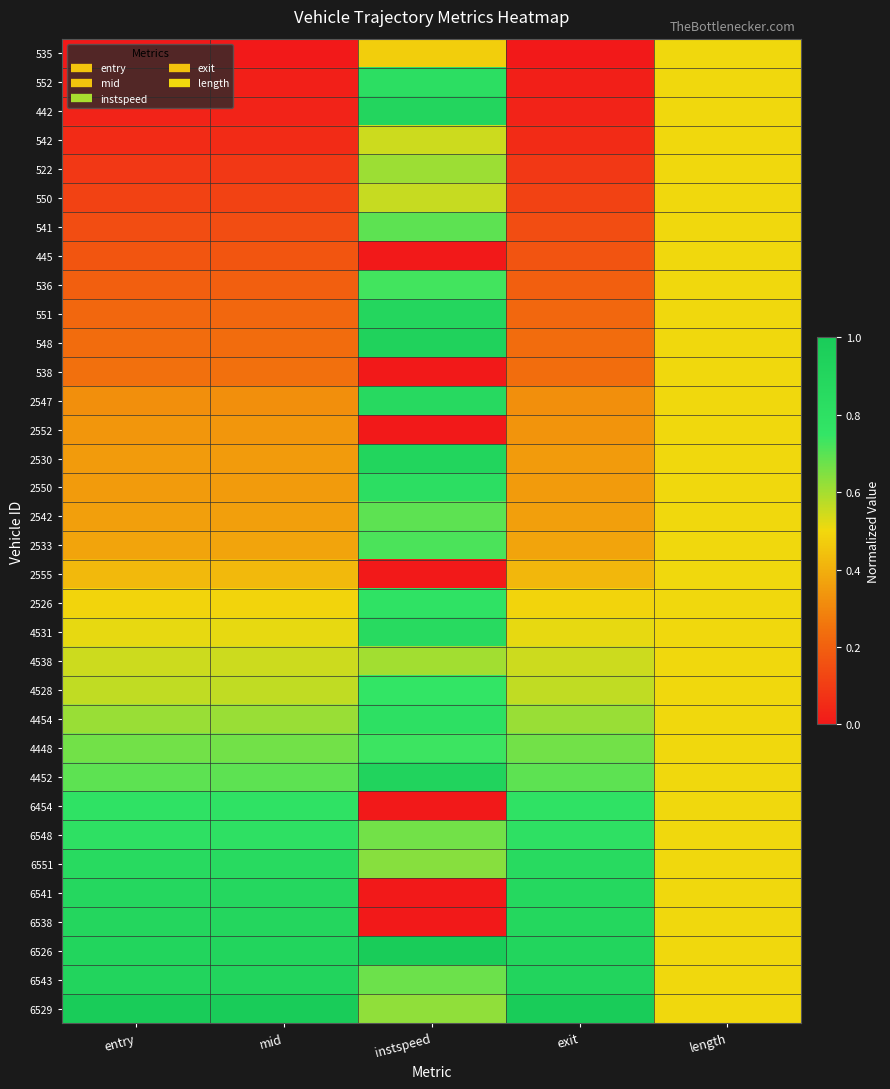

Reading right to left, what are all the values shown in this chart?

535: length=0.5	exit=0.0	instspeed=0.5	mid=0.0	entry=0.0
552: length=0.5	exit=0.0	instspeed=0.8	mid=0.0	entry=0.0
442: length=0.5	exit=0.0	instspeed=0.9	mid=0.0	entry=0.0
542: length=0.5	exit=0.1	instspeed=0.5	mid=0.1	entry=0.1
522: length=0.5	exit=0.1	instspeed=0.6	mid=0.1	entry=0.1
550: length=0.5	exit=0.1	instspeed=0.6	mid=0.1	entry=0.1
541: length=0.5	exit=0.1	instspeed=0.7	mid=0.1	entry=0.1
445: length=0.5	exit=0.2	instspeed=0.0	mid=0.2	entry=0.2
536: length=0.5	exit=0.2	instspeed=0.7	mid=0.2	entry=0.2
551: length=0.5	exit=0.2	instspeed=0.9	mid=0.2	entry=0.2
548: length=0.5	exit=0.2	instspeed=0.9	mid=0.2	entry=0.2
538: length=0.5	exit=0.2	instspeed=0.0	mid=0.2	entry=0.2
2547: length=0.5	exit=0.3	instspeed=0.9	mid=0.3	entry=0.3
2552: length=0.5	exit=0.3	instspeed=0.0	mid=0.3	entry=0.3
2530: length=0.5	exit=0.3	instspeed=0.9	mid=0.3	entry=0.3
2550: length=0.5	exit=0.3	instspeed=0.8	mid=0.3	entry=0.3
2542: length=0.5	exit=0.4	instspeed=0.7	mid=0.4	entry=0.4
2533: length=0.5	exit=0.4	instspeed=0.7	mid=0.4	entry=0.4
2555: length=0.5	exit=0.4	instspeed=0.0	mid=0.4	entry=0.4
2526: length=0.5	exit=0.5	instspeed=0.8	mid=0.5	entry=0.5
4531: length=0.5	exit=0.5	instspeed=0.9	mid=0.5	entry=0.5
4538: length=0.5	exit=0.5	instspeed=0.6	mid=0.5	entry=0.5
4528: length=0.5	exit=0.6	instspeed=0.8	mid=0.6	entry=0.6
4454: length=0.5	exit=0.6	instspeed=0.8	mid=0.6	entry=0.6
4448: length=0.5	exit=0.7	instspeed=0.7	mid=0.7	entry=0.7
4452: length=0.5	exit=0.7	instspeed=0.9	mid=0.7	entry=0.7
6454: length=0.5	exit=0.8	instspeed=0.0	mid=0.8	entry=0.8
6548: length=0.5	exit=0.8	instspeed=0.7	mid=0.8	entry=0.8
6551: length=0.5	exit=0.9	instspeed=0.6	mid=0.9	entry=0.9
6541: length=0.5	exit=0.9	instspeed=0.0	mid=0.9	entry=0.9
6538: length=0.5	exit=0.9	instspeed=0.0	mid=0.9	entry=0.9
6526: length=0.5	exit=0.9	instspeed=1.0	mid=0.9	entry=0.9
6543: length=0.5	exit=0.9	instspeed=0.7	mid=0.9	entry=0.9
6529: length=0.5	exit=1.0	instspeed=0.6	mid=1.0	entry=1.0